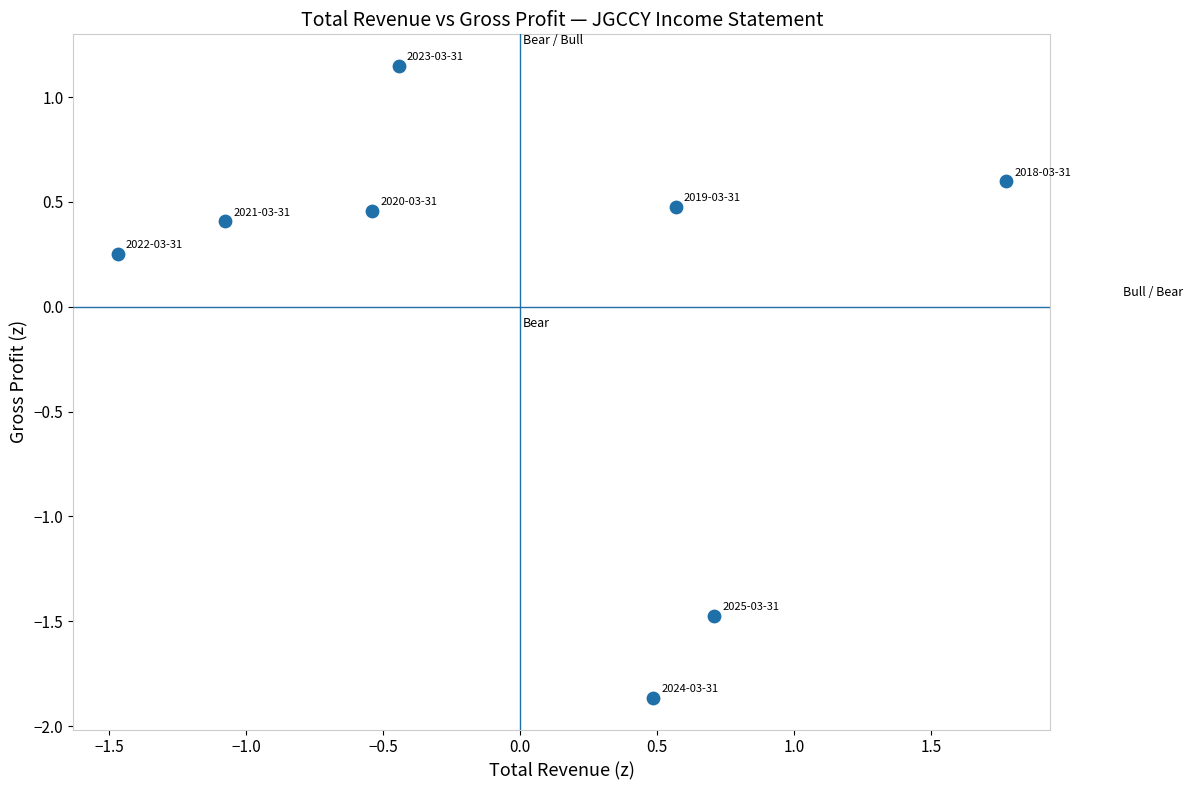

What is the range of Y values (max minus min)?

3.0